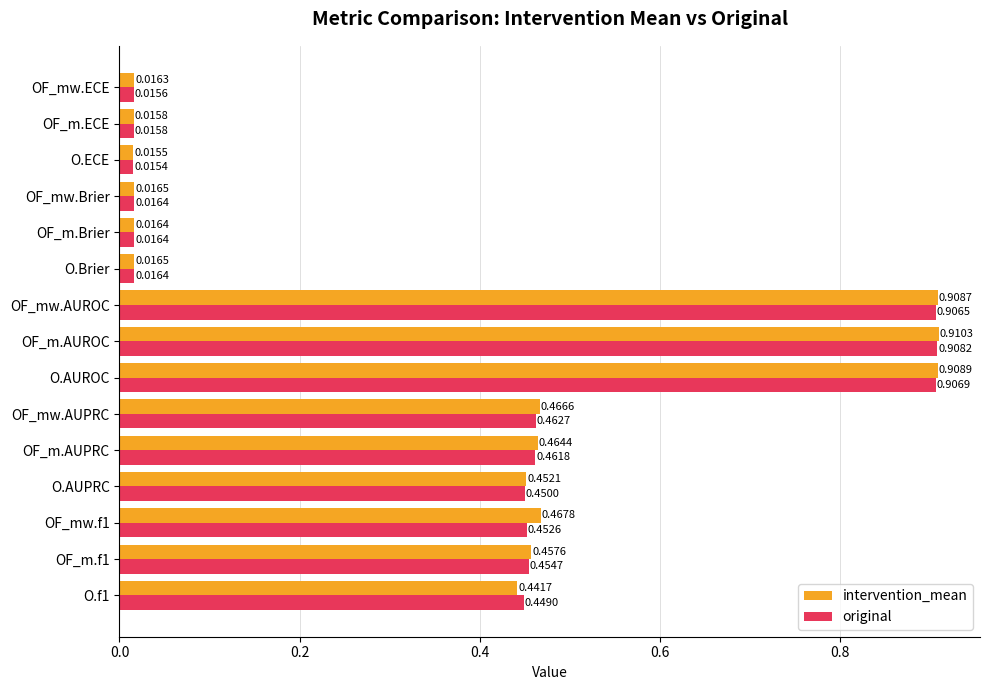

At which category does the chart reach its minimum across all series?

O.ECE